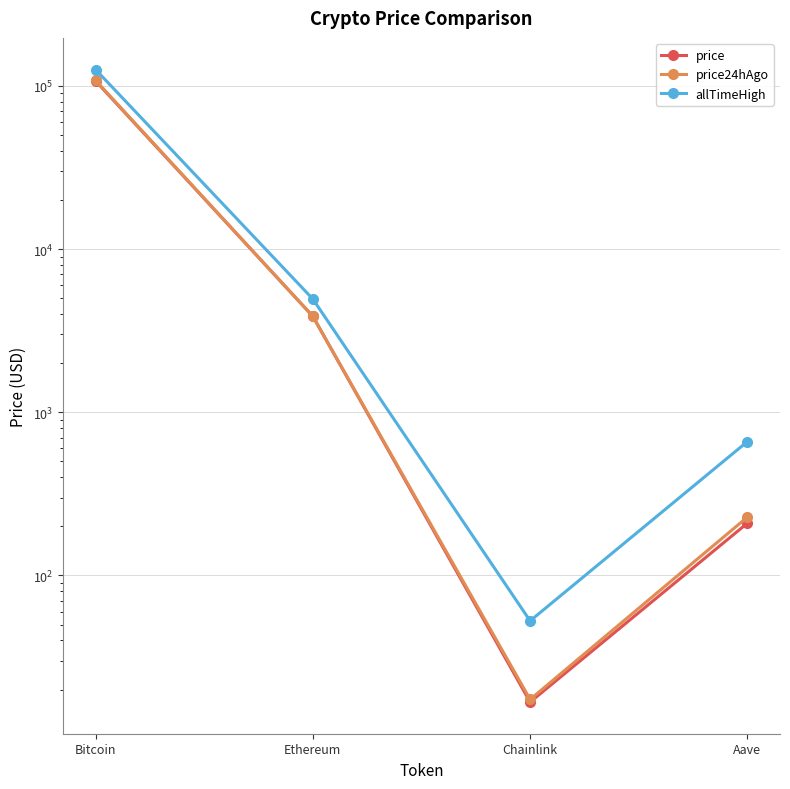

True or false: allTimeHigh has more than 0 interior local peaks.

False